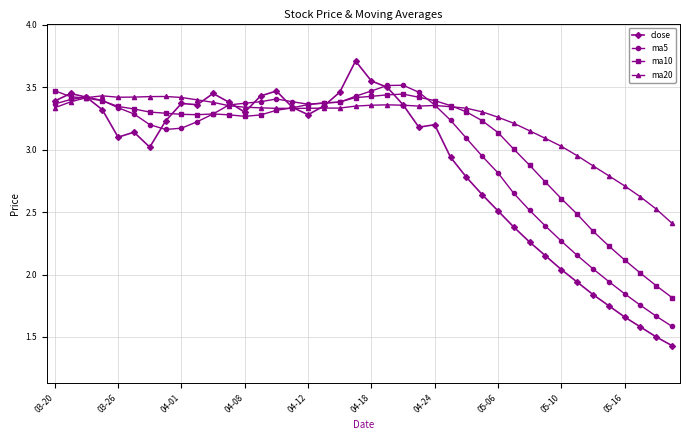

Which series has the largest total across all categories?

ma20